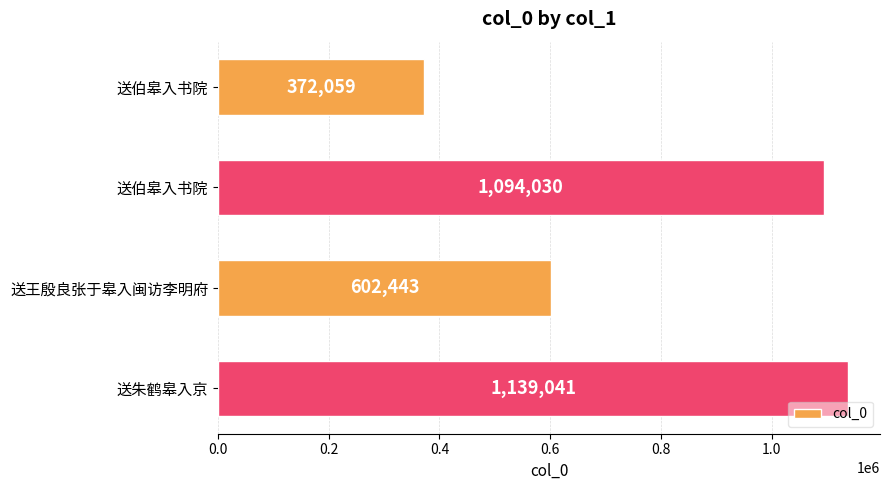

Does the chart contain any negative values?

No